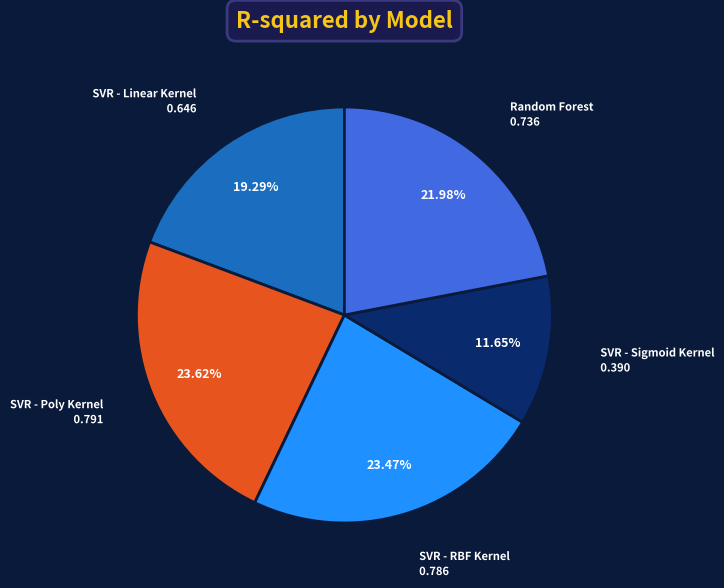

Between SVR - RBF Kernel and SVR - Sigmoid Kernel, which is larger?

SVR - RBF Kernel